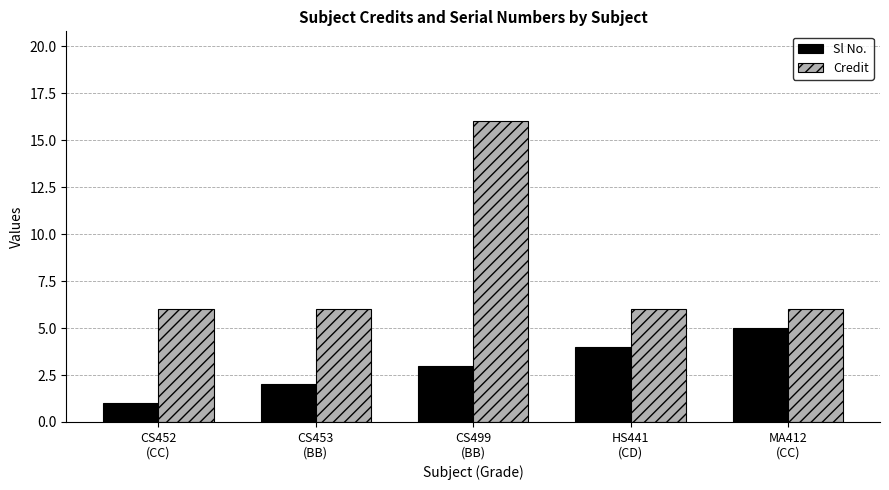

How many groups of bars are there?

5